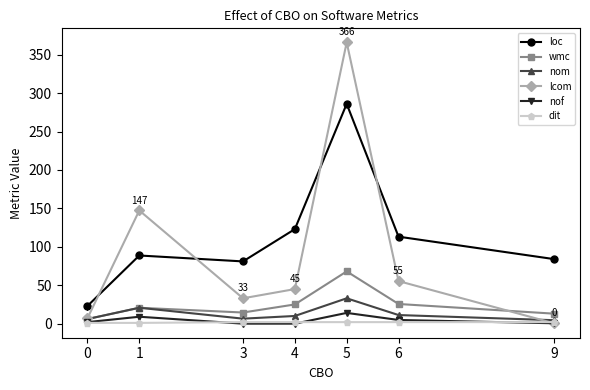

The value of nof at 4 is 0.0. True or false?

True